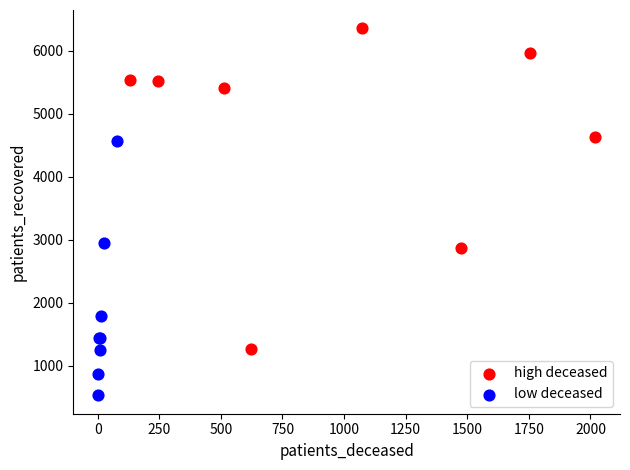

Which series contains the lowest Y value?

low deceased